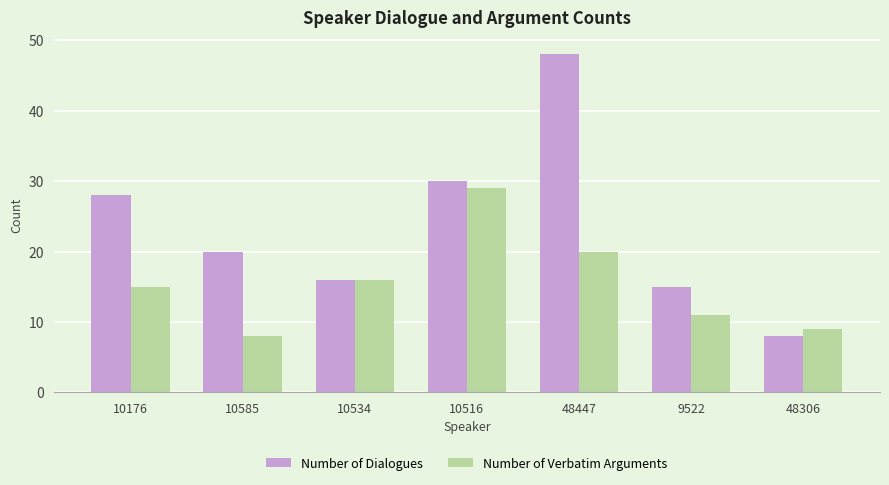

Is the value of Number of Verbatim Arguments at 48447 greater than the value of Number of Dialogues at 10176?

No